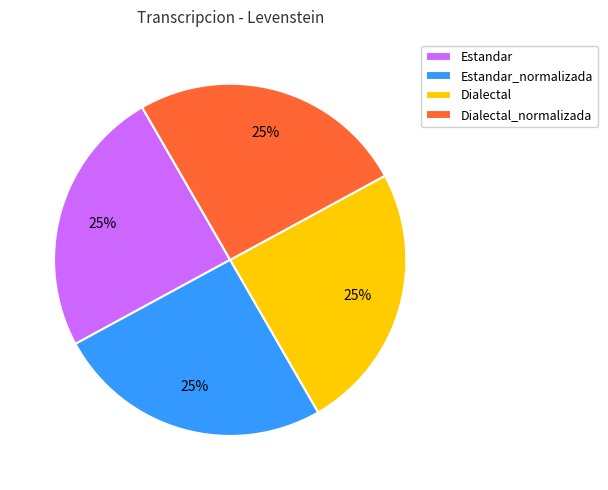

To the nearest percent, what percentage of the pie is Dialectal_normalizada?

25%